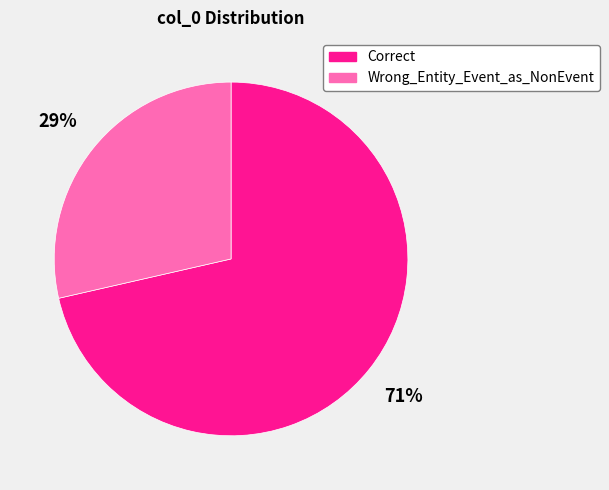

To the nearest percent, what percentage of the pie is Correct?

71%